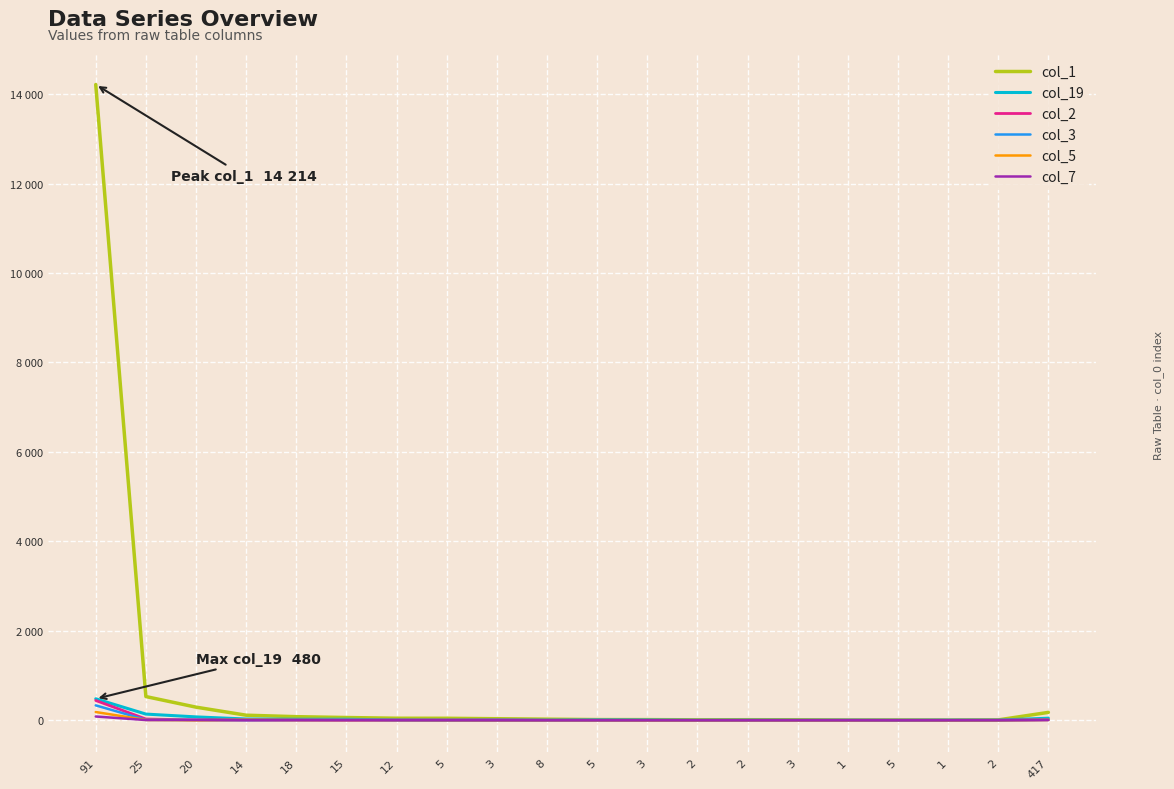

What are all the series names shown in the legend?

col_1, col_19, col_2, col_3, col_5, col_7